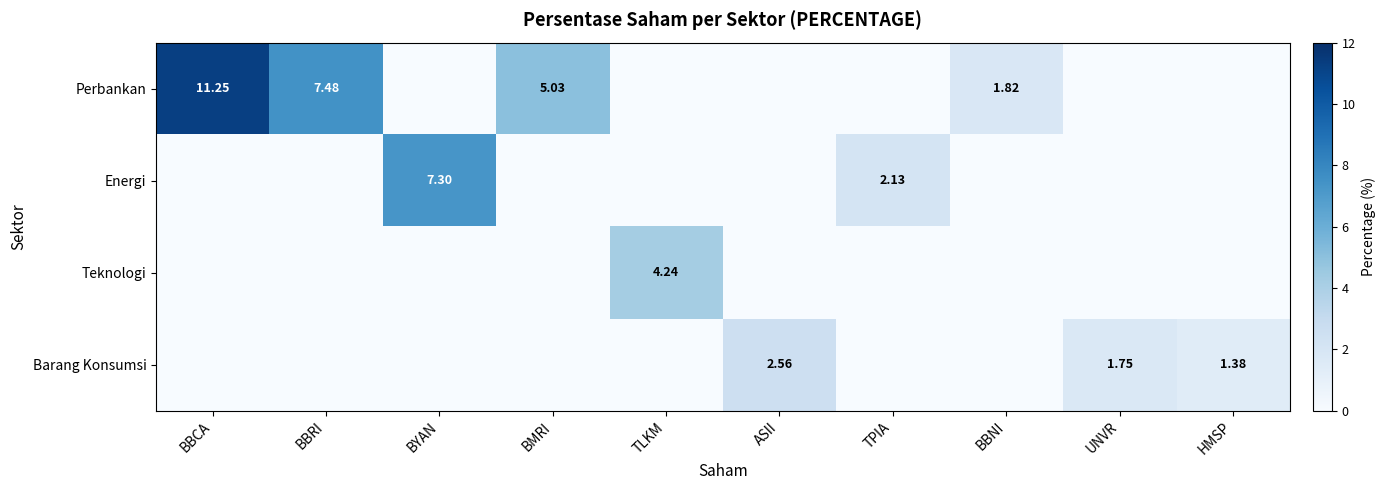

How many values in Teknologi are above zero?

1